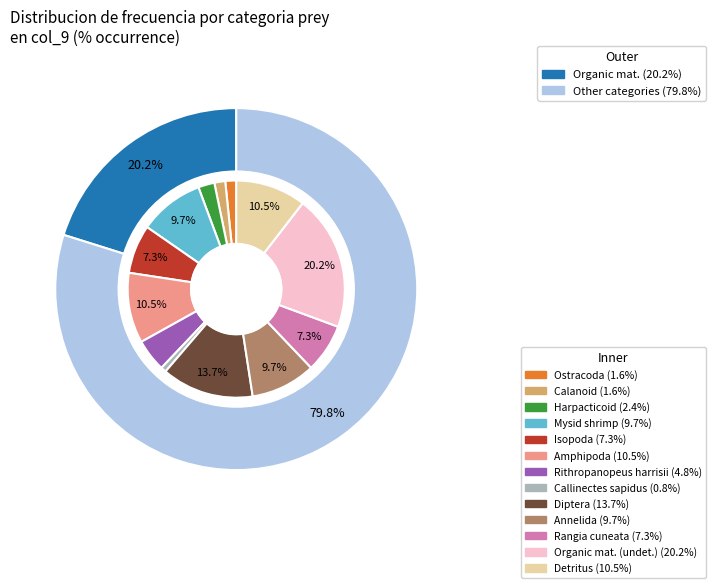

Combined, what portion of the pie is Harpacticoid and Ostracoda?

4.0%